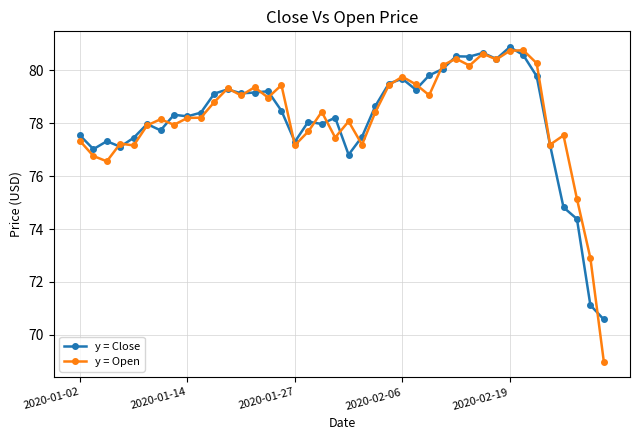

What is the maximum value shown in the chart?

80.9